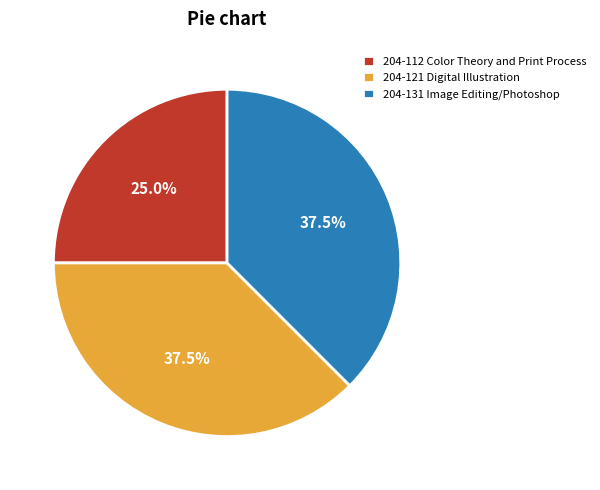

Count the number of slices in the pie.

3